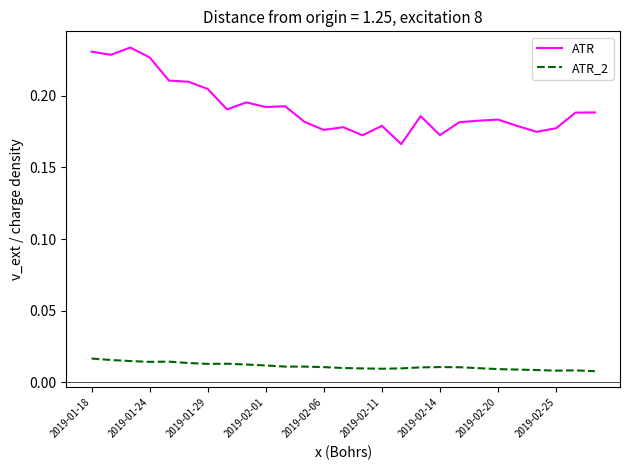

List the series in order of their peak value, lowest first.

ATR_2, ATR